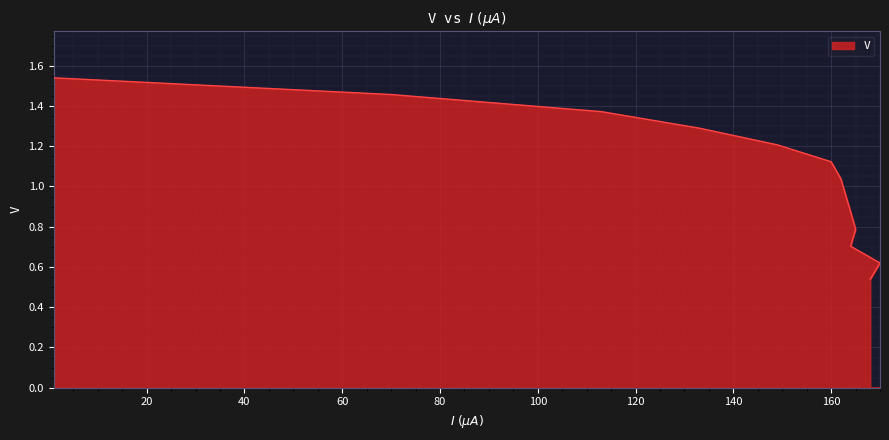

Reading right to left, transcribe all the data shown in this chart.

0.5	0.6	0.7	0.8	0.9	1.0	1.0	1.1	1.2	1.3	1.4	1.5	1.5